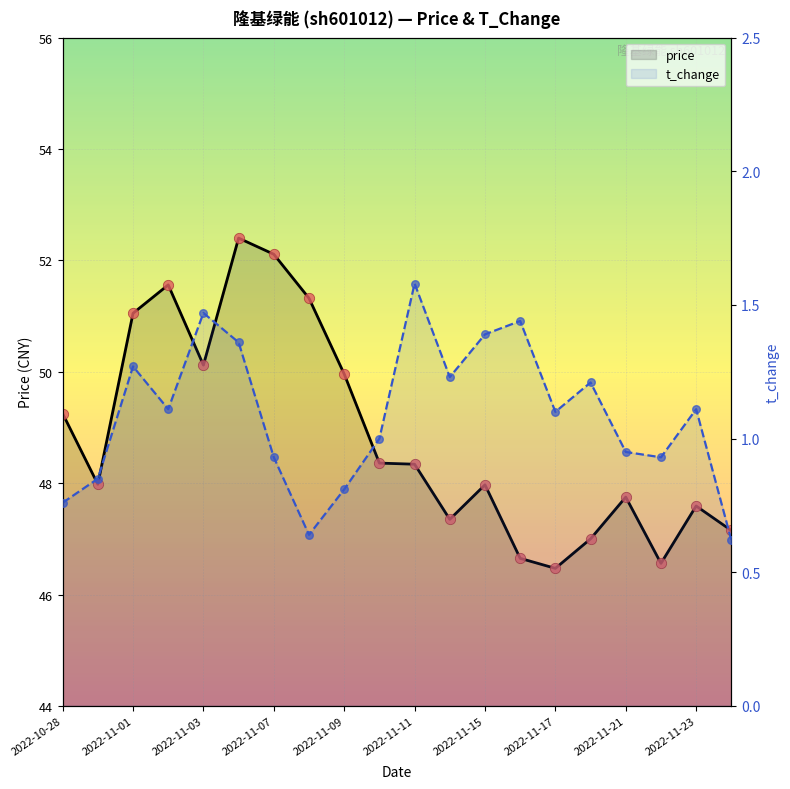

Which series contains the lowest Y value?

t_change